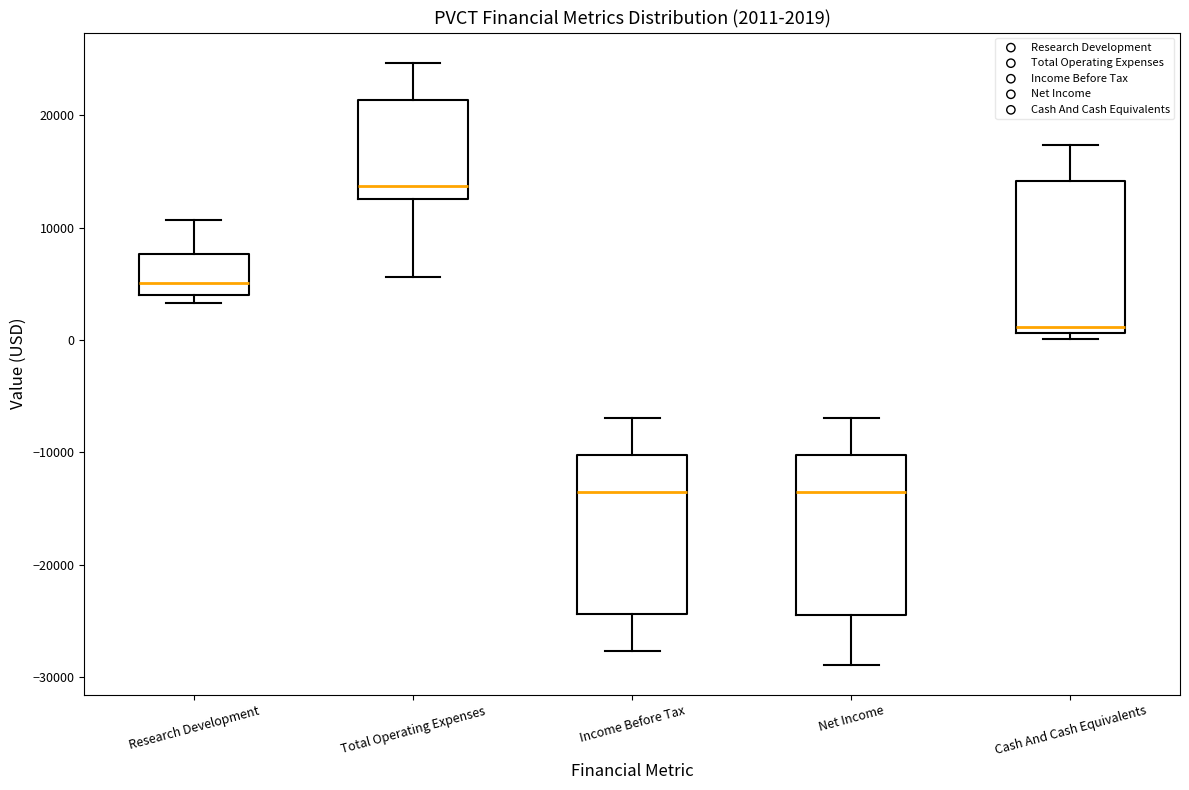

Which box has the highest median line?

Total Operating Expenses